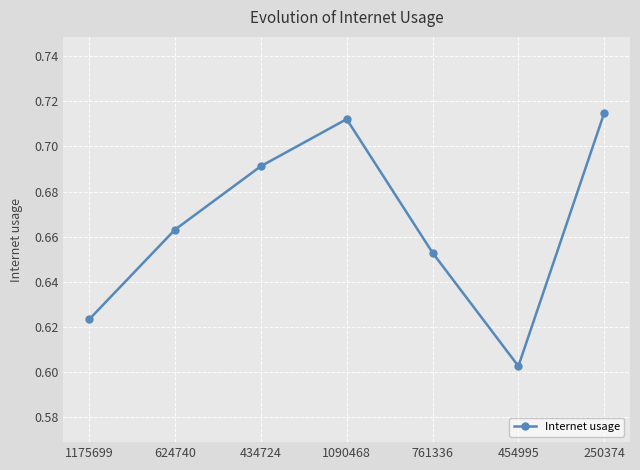

Where is the first local maximum?

1090468